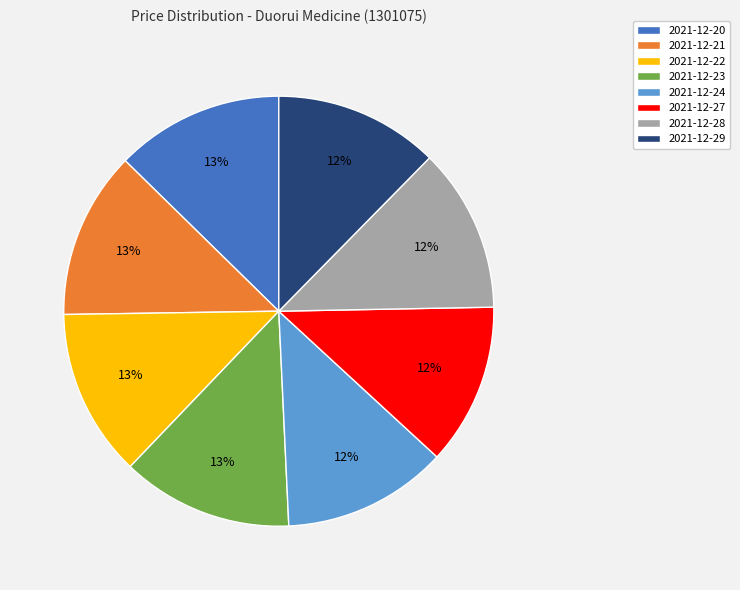

True or false: 2021-12-20 accounts for 13% of the total.

True